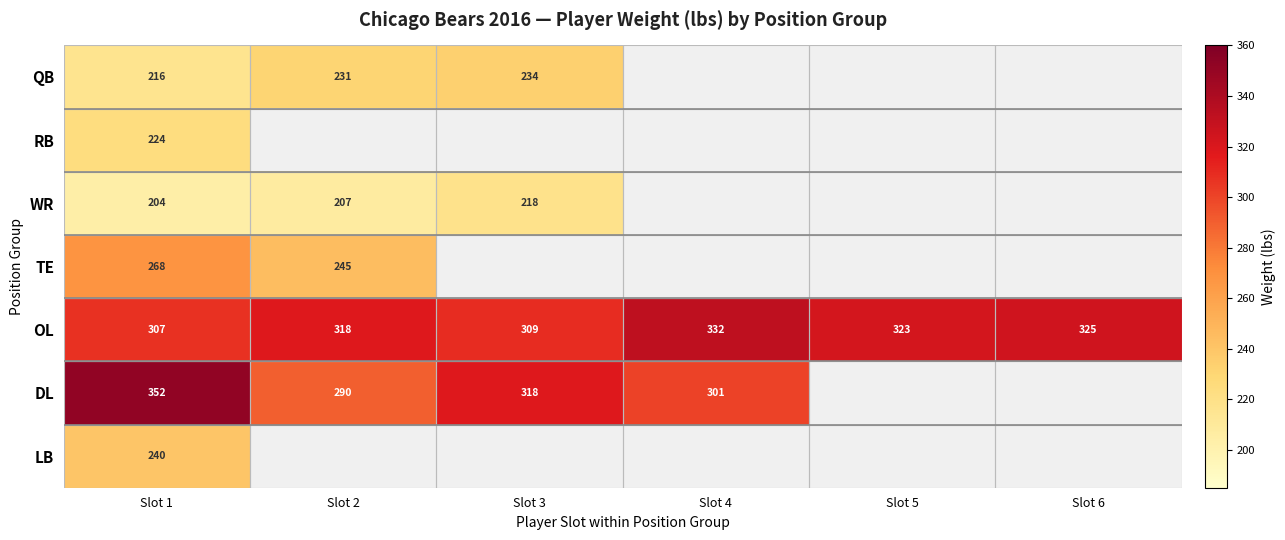

What is the difference between the highest and lowest values at Slot 1?

148